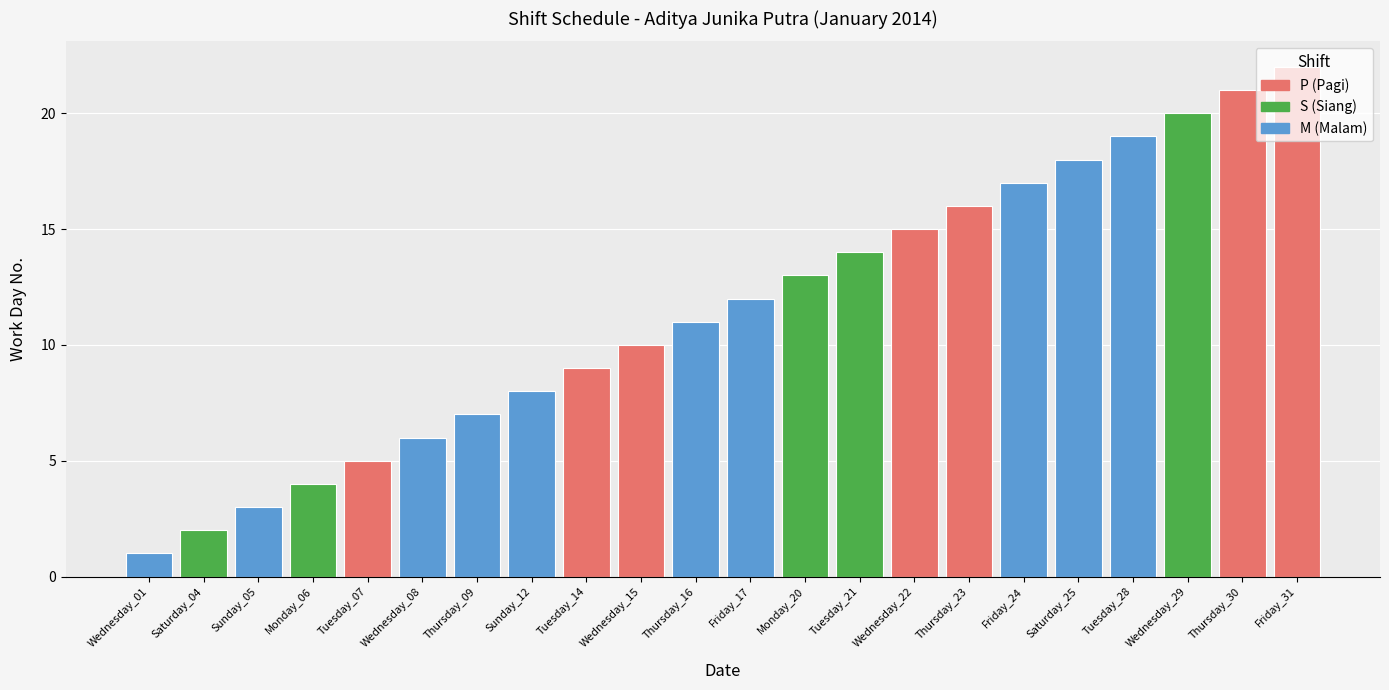

The Shift_S series shows 0 at Sunday_12. True or false?

True